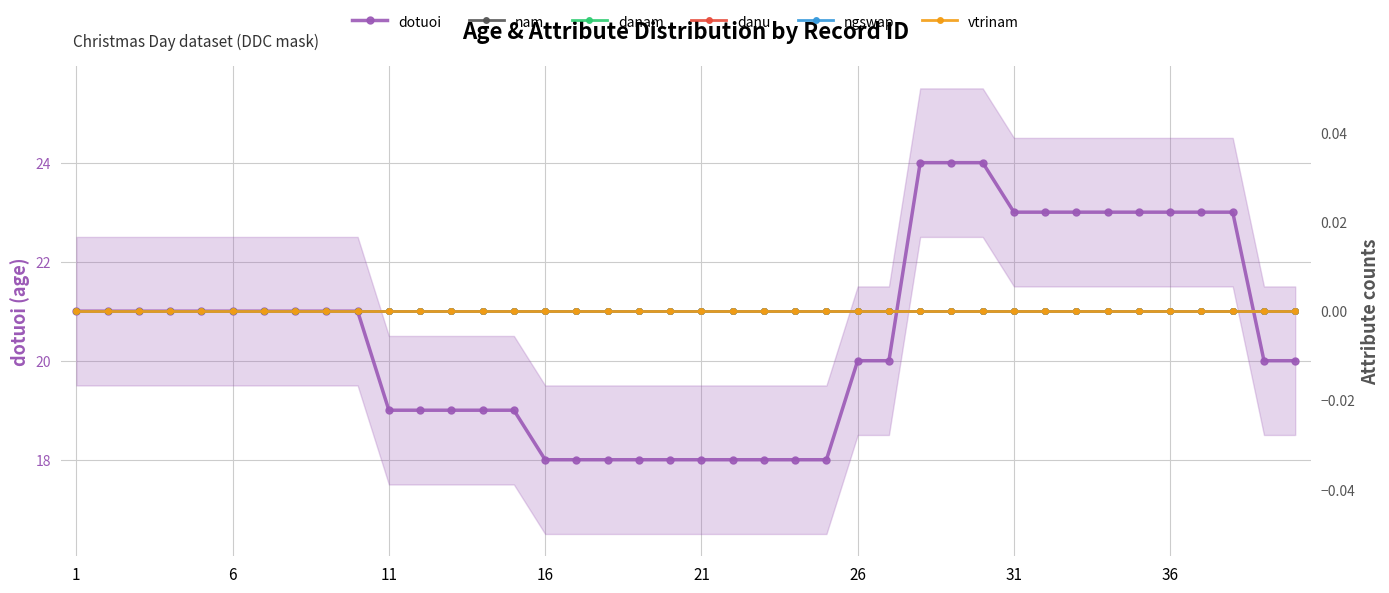

At how many categories does at least one series exceed 19?

25